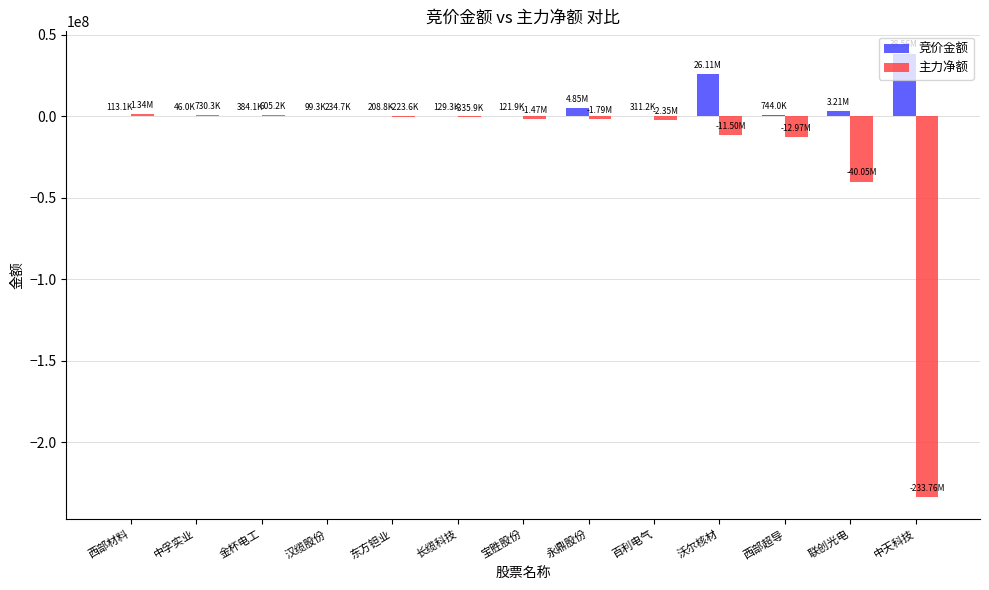

Between 金杯电工 and 联创光电, which series saw the biggest shift?

主力净额